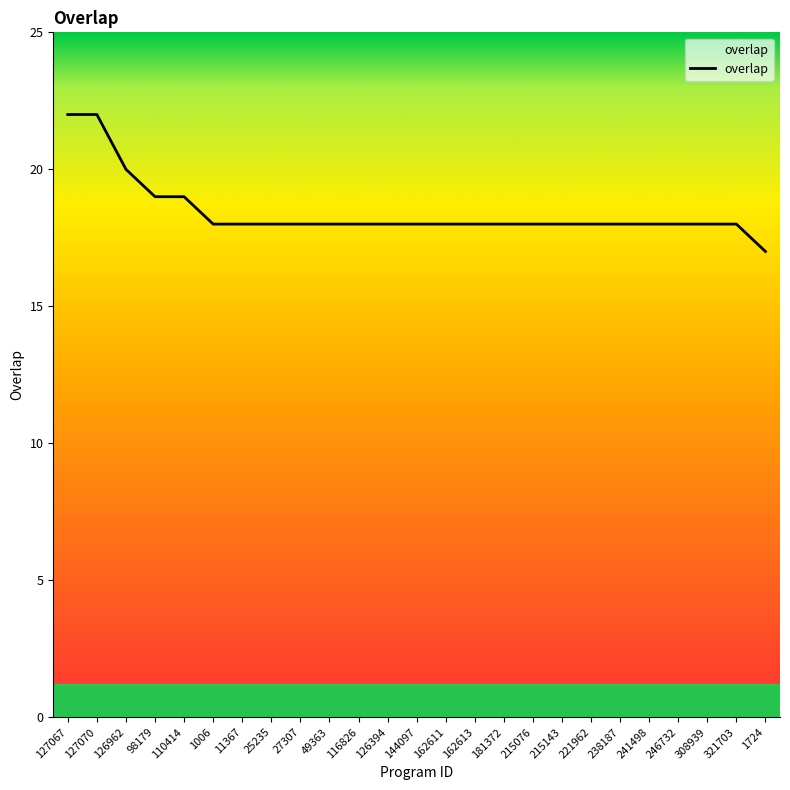

The value at 98179 is 19. True or false?

True